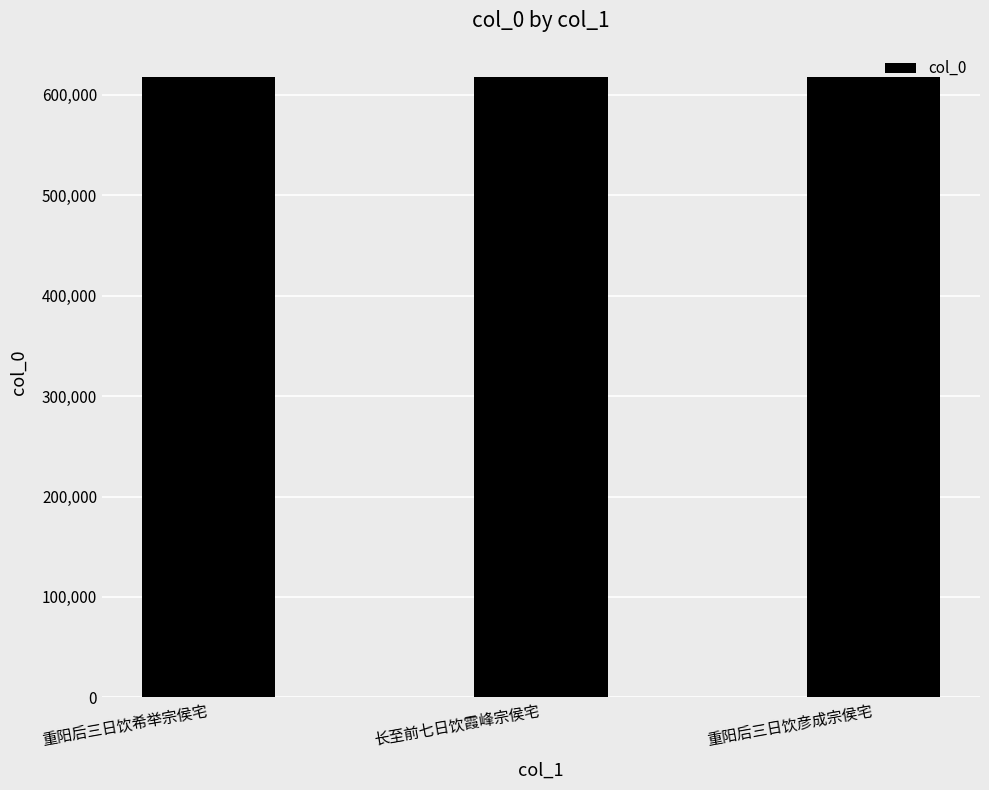

The value at 重阳后三日饮希举宗侯宅 is 617231. True or false?

True